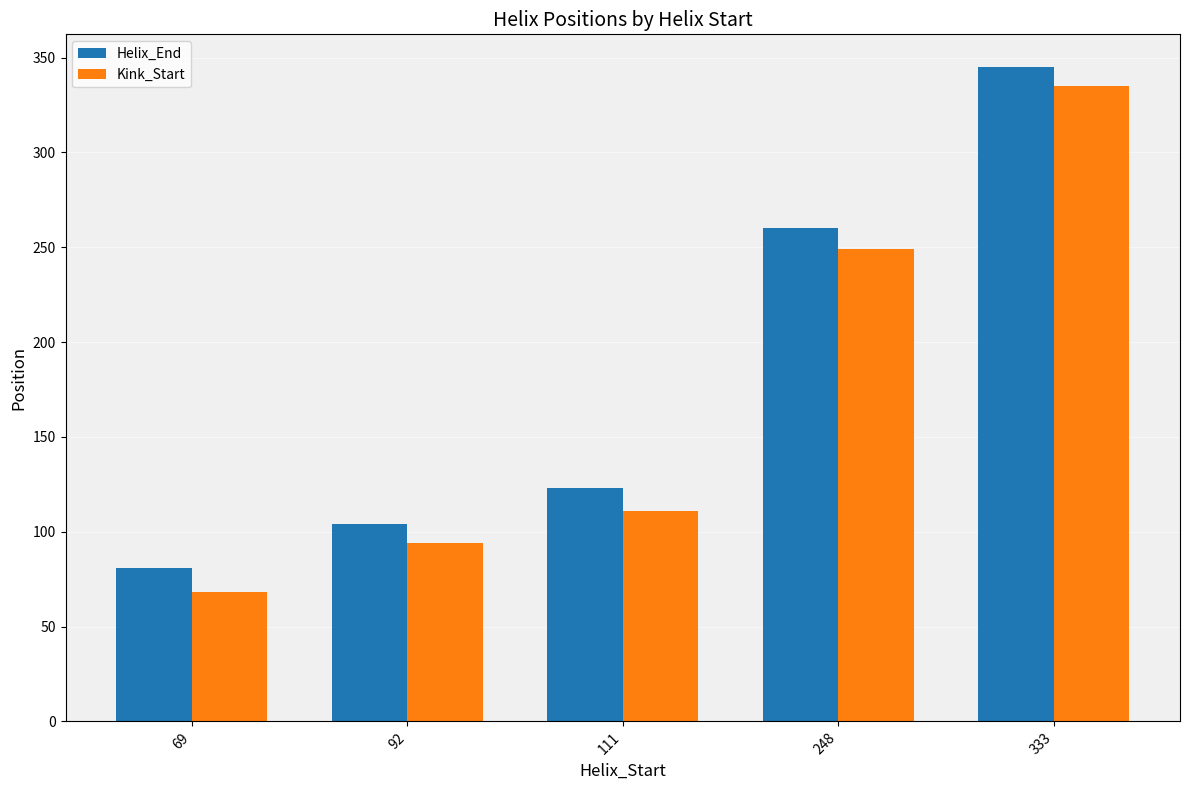

What is the difference between the second highest and second lowest values in the Helix_End series?

156